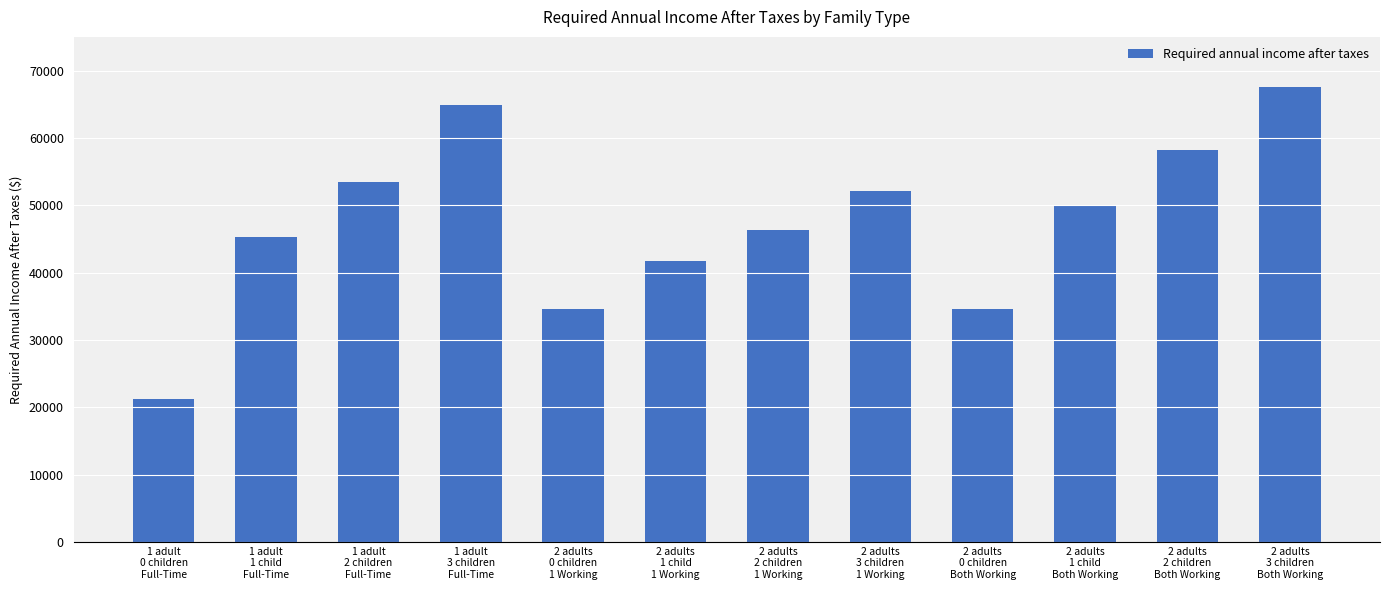

At which label does the data first exceed 49974?

1 adult
2 children
Full-Time